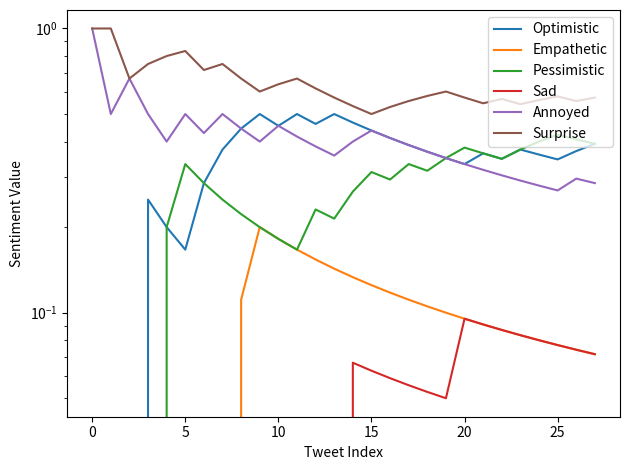

Count the number of categories in the chart.

28